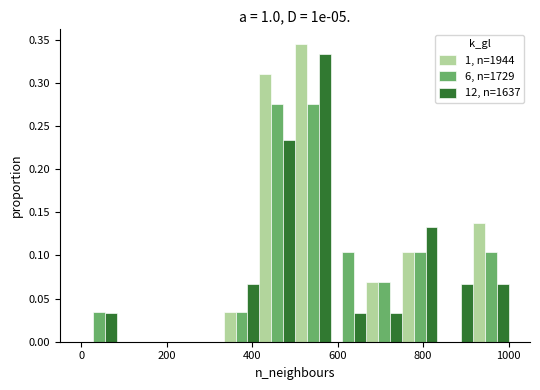

Reading left to right, list every range on the x-axis with the height of the bar of each series over it. Neither the bar edges nor the heights are printed on the chart, so give them approximately, as read against the axes.

0 to 80: 1, n=1944=0	6, n=1729=0.035	12, n=1637=0.035
80 to 160: 1, n=1944=0	6, n=1729=0	12, n=1637=0
160 to 260: 1, n=1944=0	6, n=1729=0	12, n=1637=0
260 to 340: 1, n=1944=0	6, n=1729=0	12, n=1637=0
340 to 420: 1, n=1944=0.035	6, n=1729=0.035	12, n=1637=0.065
420 to 500: 1, n=1944=0.310	6, n=1729=0.275	12, n=1637=0.235
500 to 580: 1, n=1944=0.345	6, n=1729=0.275	12, n=1637=0.335
580 to 660: 1, n=1944=0	6, n=1729=0.105	12, n=1637=0.035
660 to 760: 1, n=1944=0.070	6, n=1729=0.070	12, n=1637=0.035
760 to 840: 1, n=1944=0.105	6, n=1729=0.105	12, n=1637=0.135
840 to 920: 1, n=1944=0	6, n=1729=0	12, n=1637=0.065
920 to 1000: 1, n=1944=0.140	6, n=1729=0.105	12, n=1637=0.065